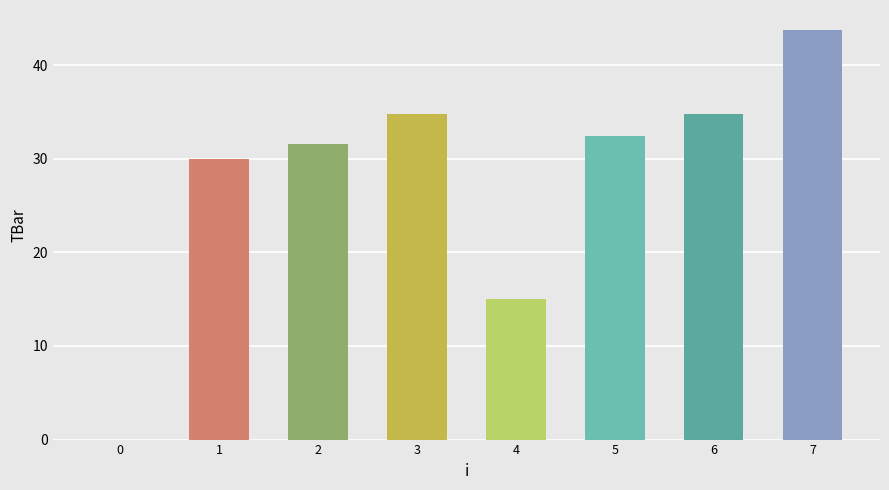

What is the sum of all values?

222.3